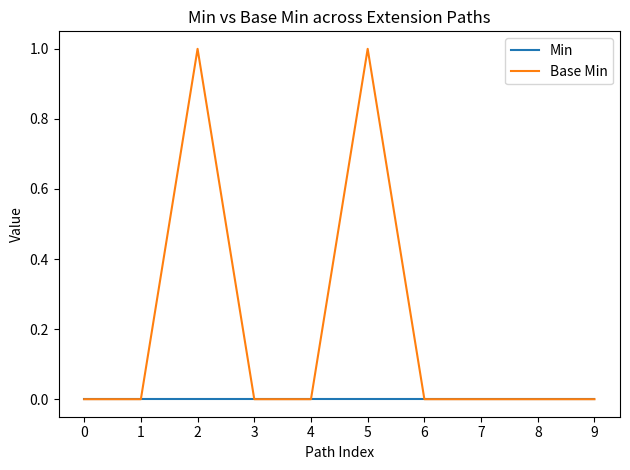

Which series has the largest range (max minus min)?

Base Min